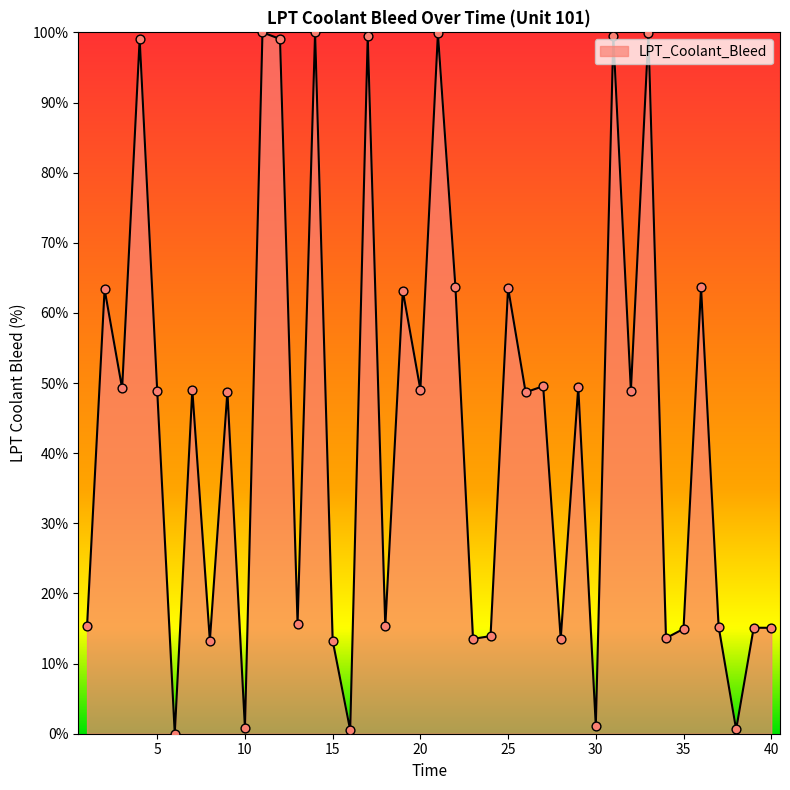

What is the difference between the maximum and minimum values?

100.0